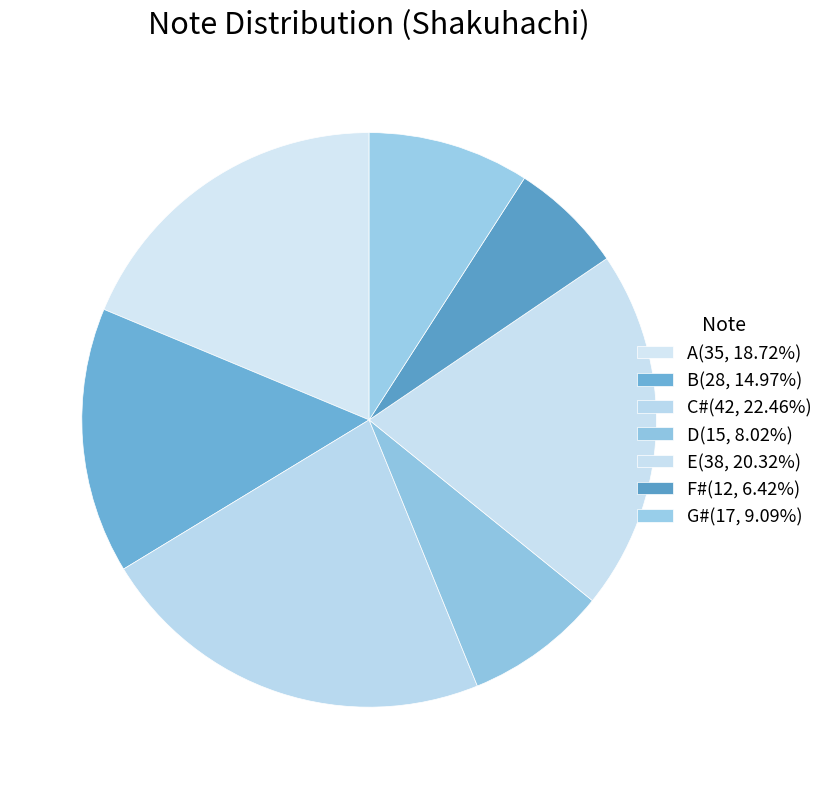

Count the number of slices in the pie.

7